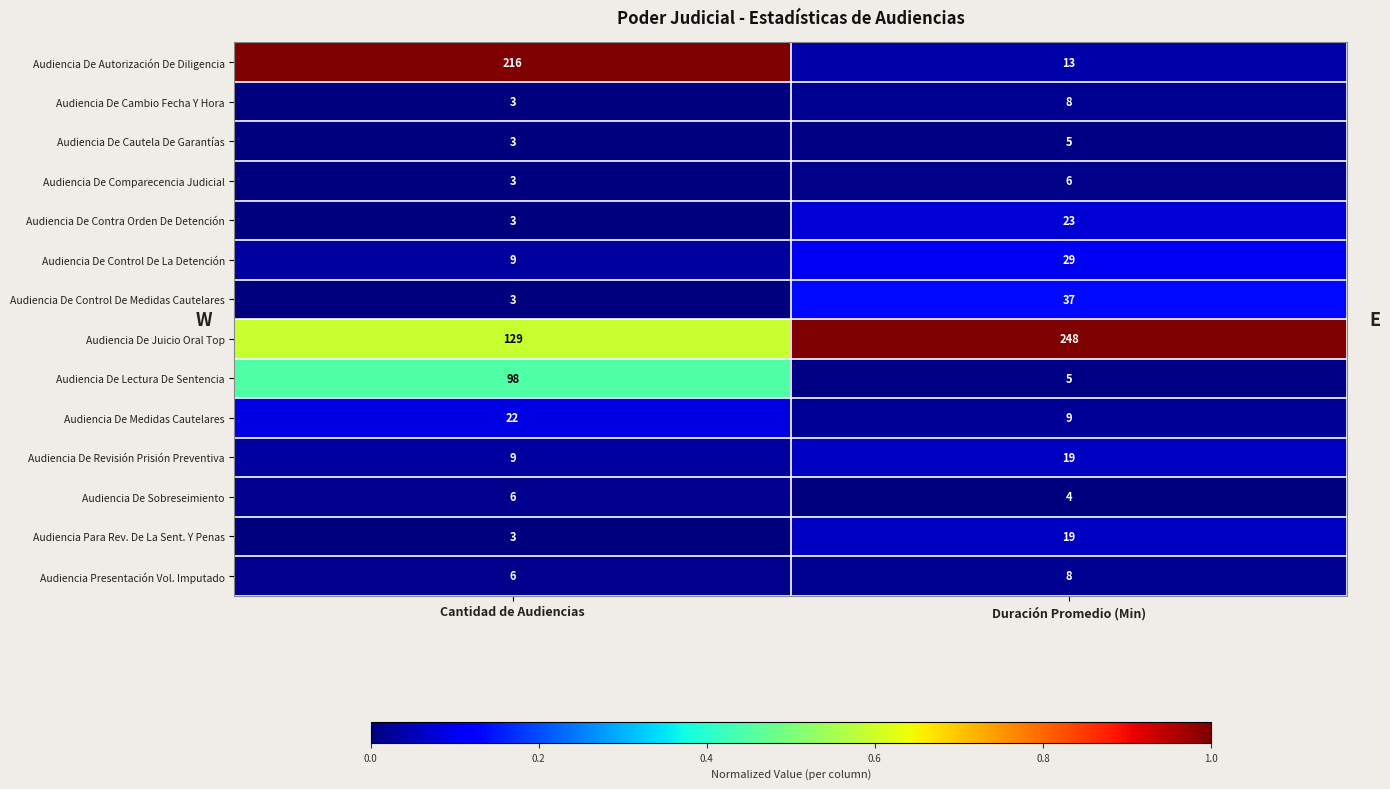

What is the approximate value of Audiencia De Cambio Fecha Y Hora at Duración Promedio (Min)?

8